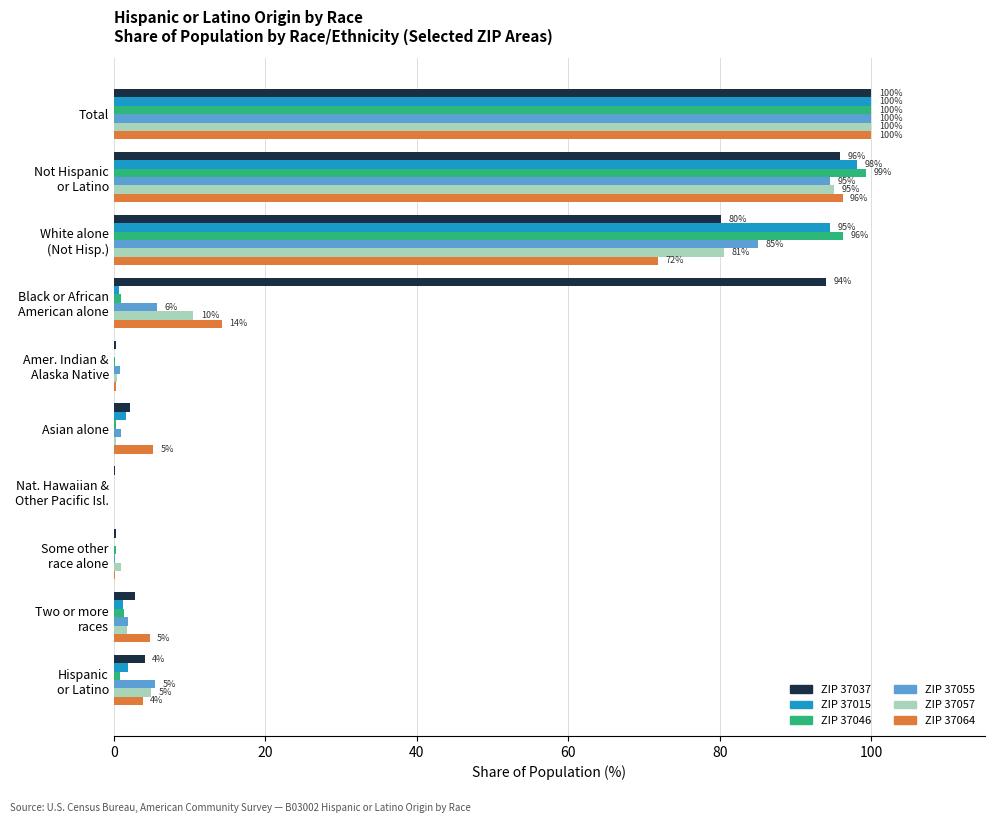

What is the maximum value for ZIP 37055?

100.0